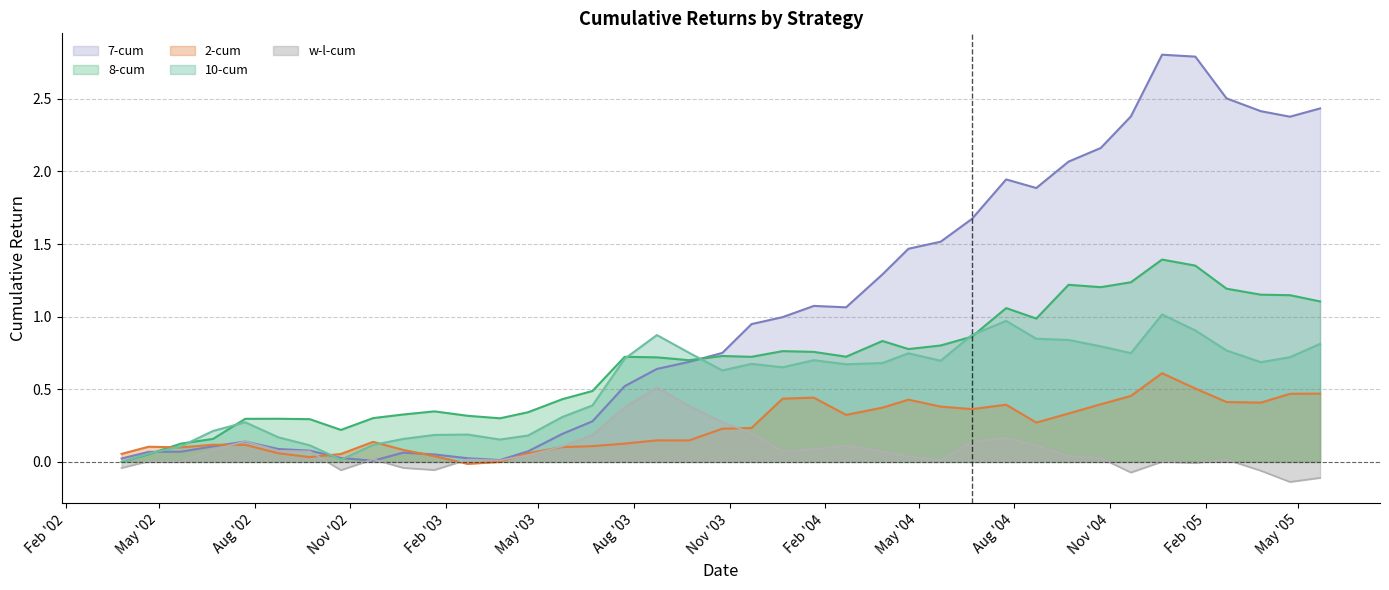

What is the difference between the maximum and second lowest values in the w-l-cum series?

0.6